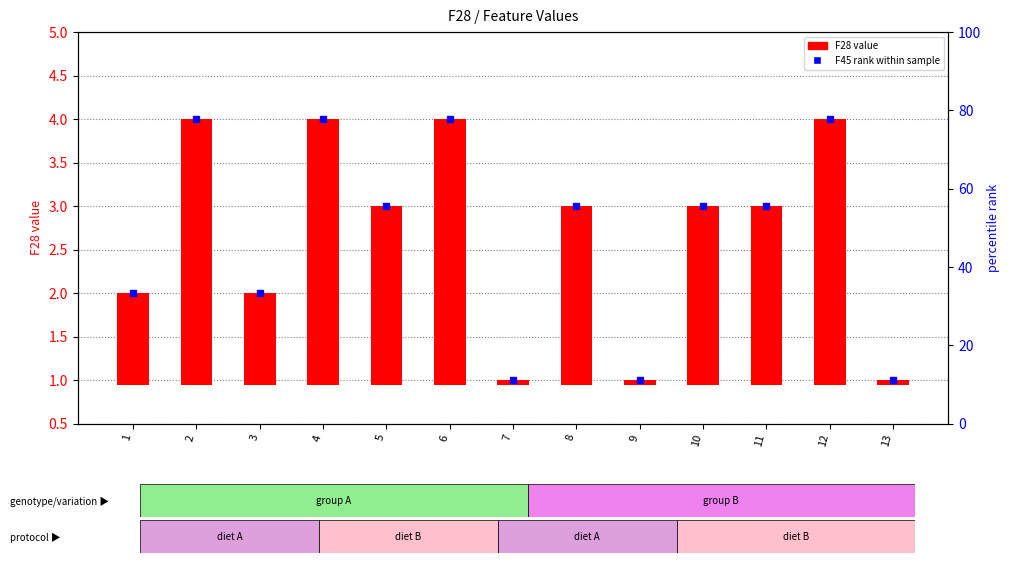

Which label corresponds to the largest value in the chart?

2